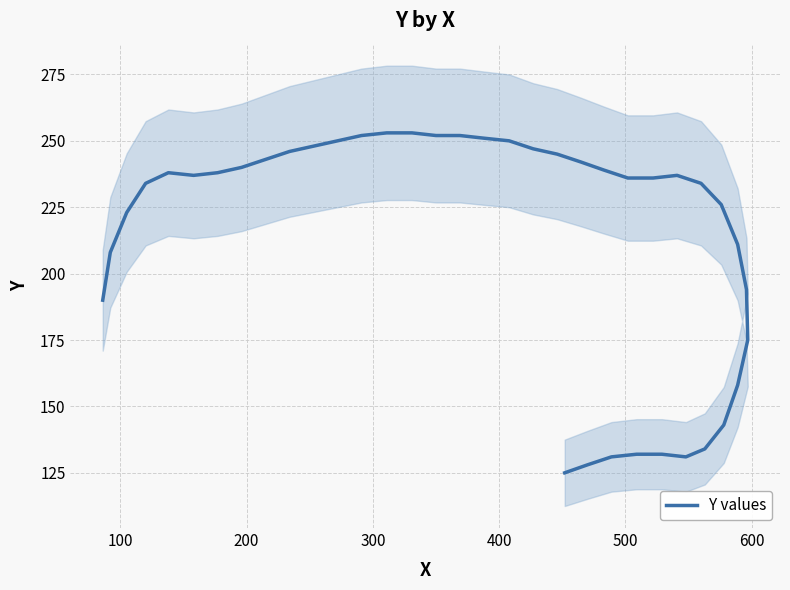

The chart shows a value of 413 at 700. True or false?

False